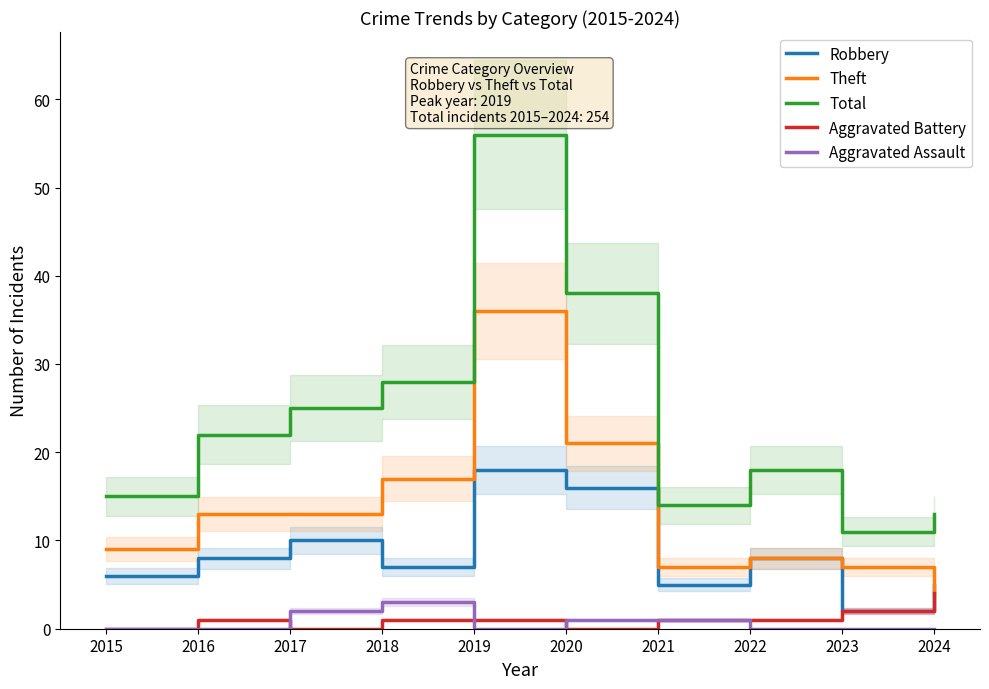

What is the sum of all Theft values?

135